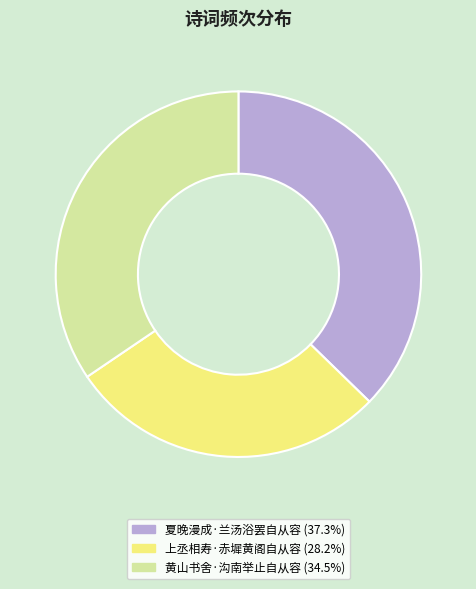

True or false: 上丞相寿·赤墀黄阁自从容 accounts for 28% of the total.

True